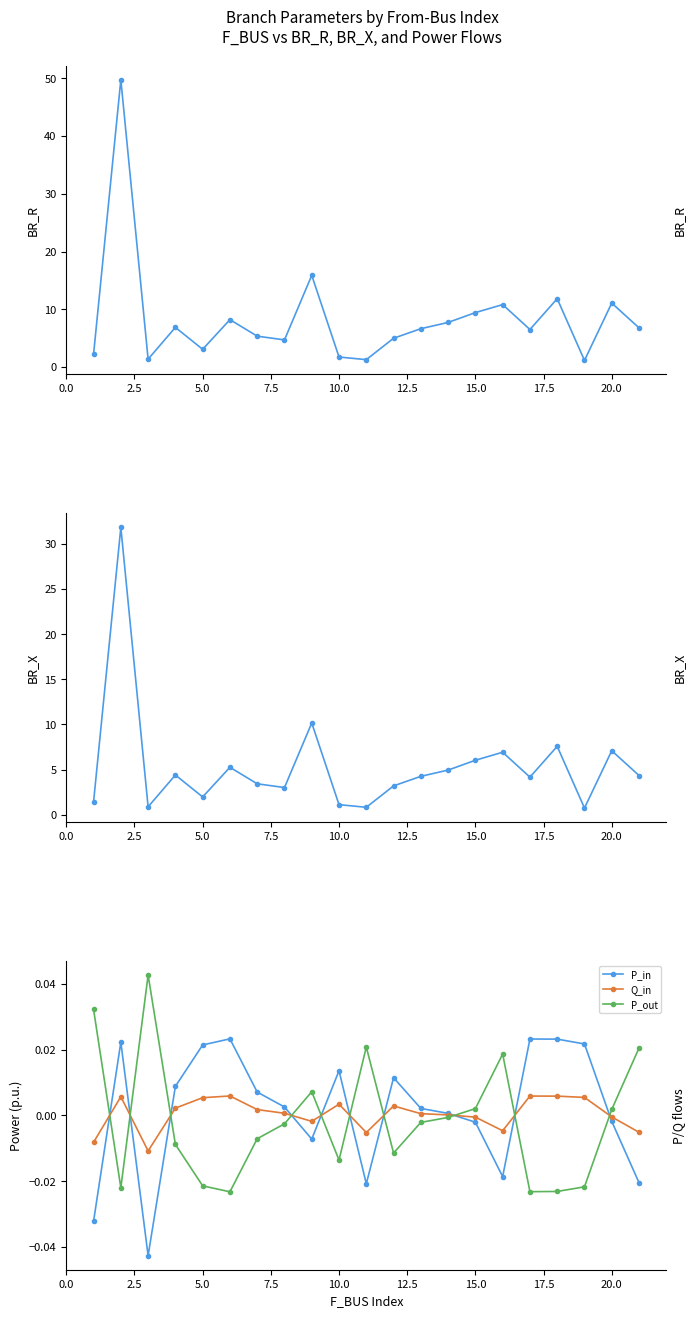

True or false: Q_in has more than 2 interior local peaks.

True